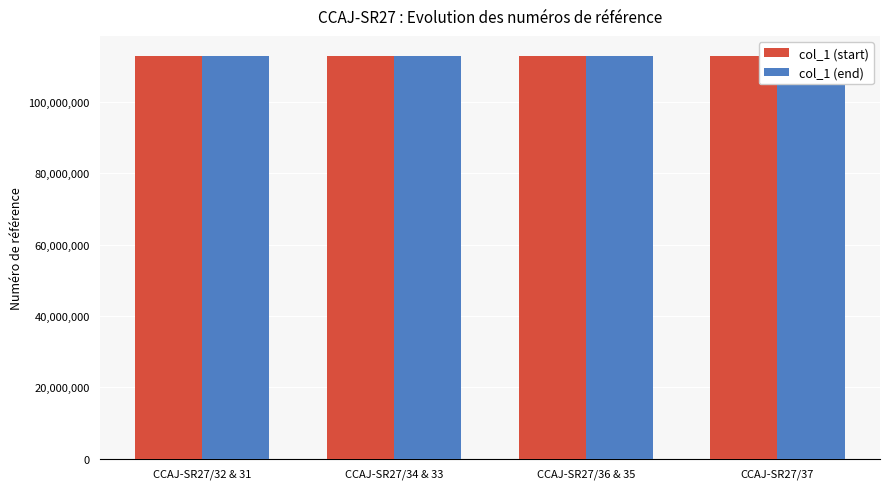

Which series has the widest spread of values?

col_1 (end)